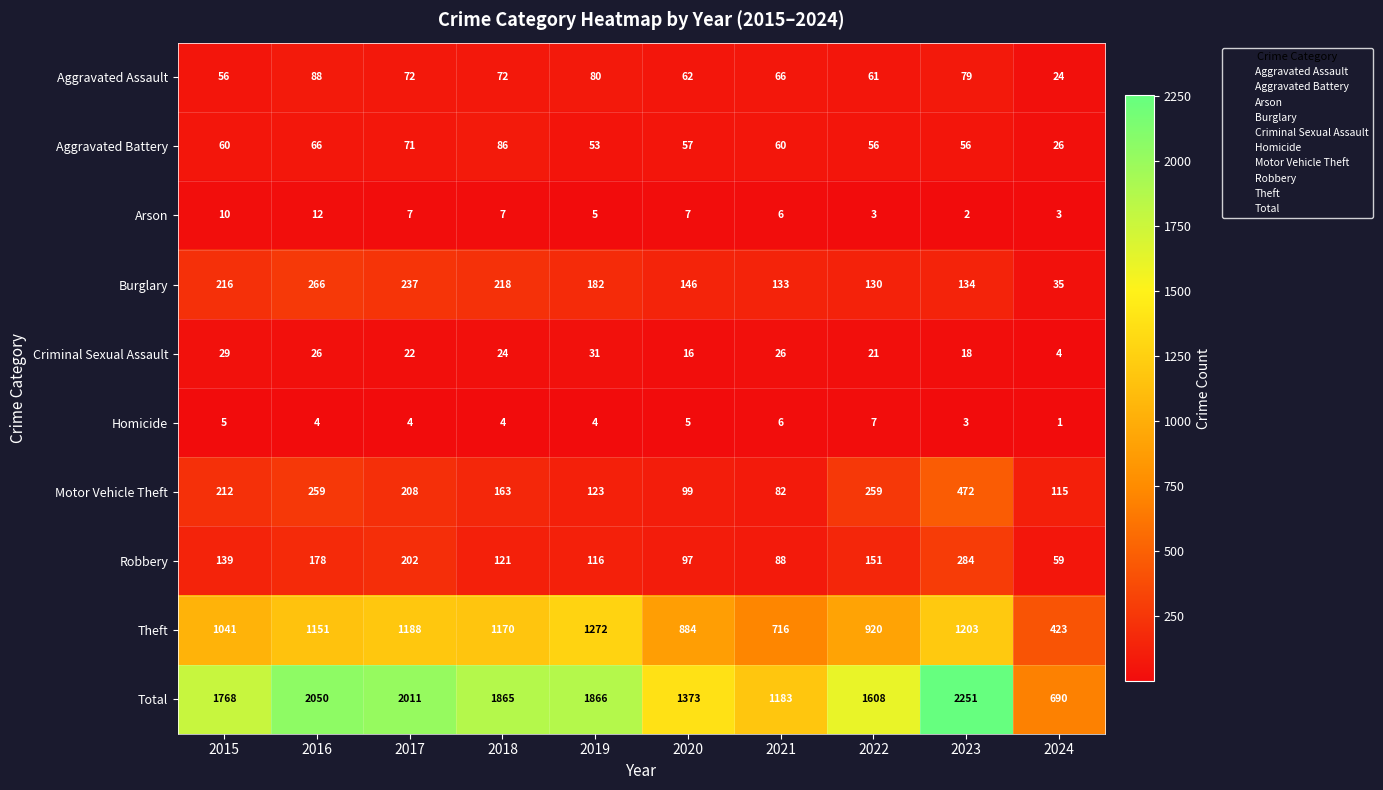

True or false: Motor Vehicle Theft has a value of 259 at 2016.

True